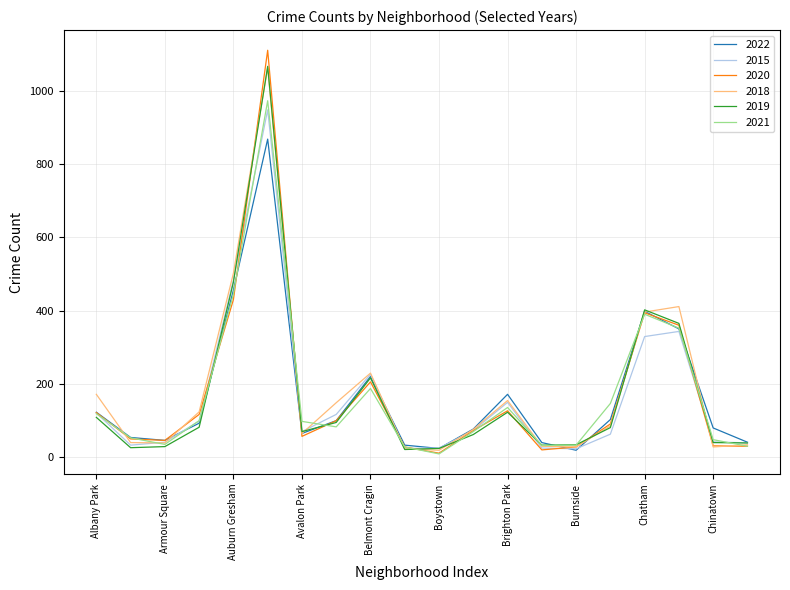

Which series has the widest spread of values?

2020